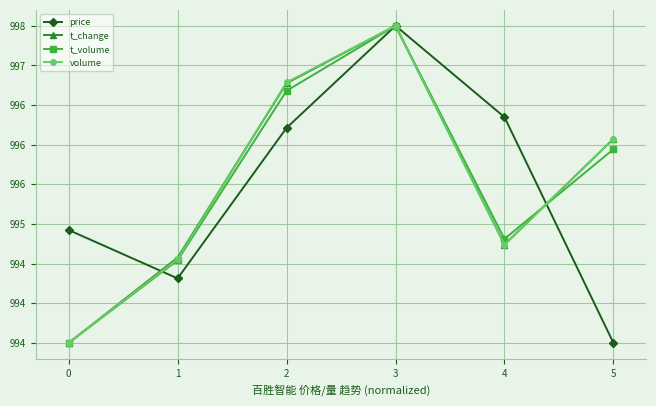

Is this an area chart (filled region under the line)?

No